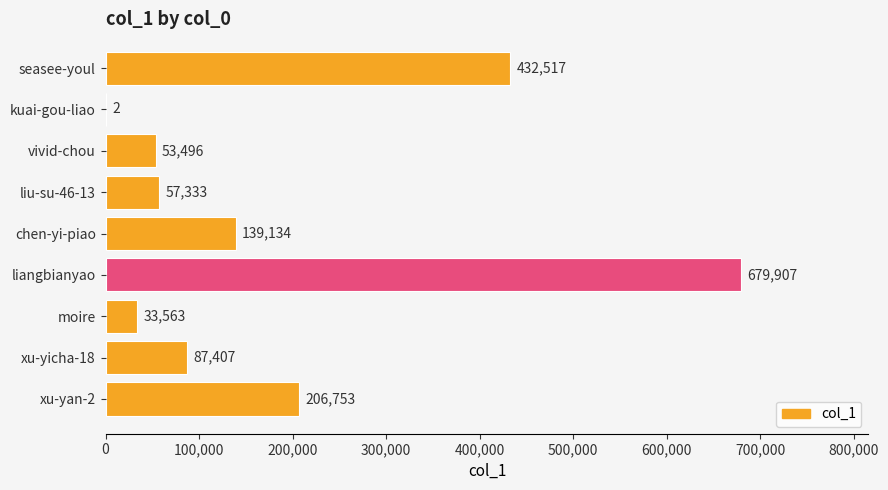

Which category has the highest value across all series?

liangbianyao